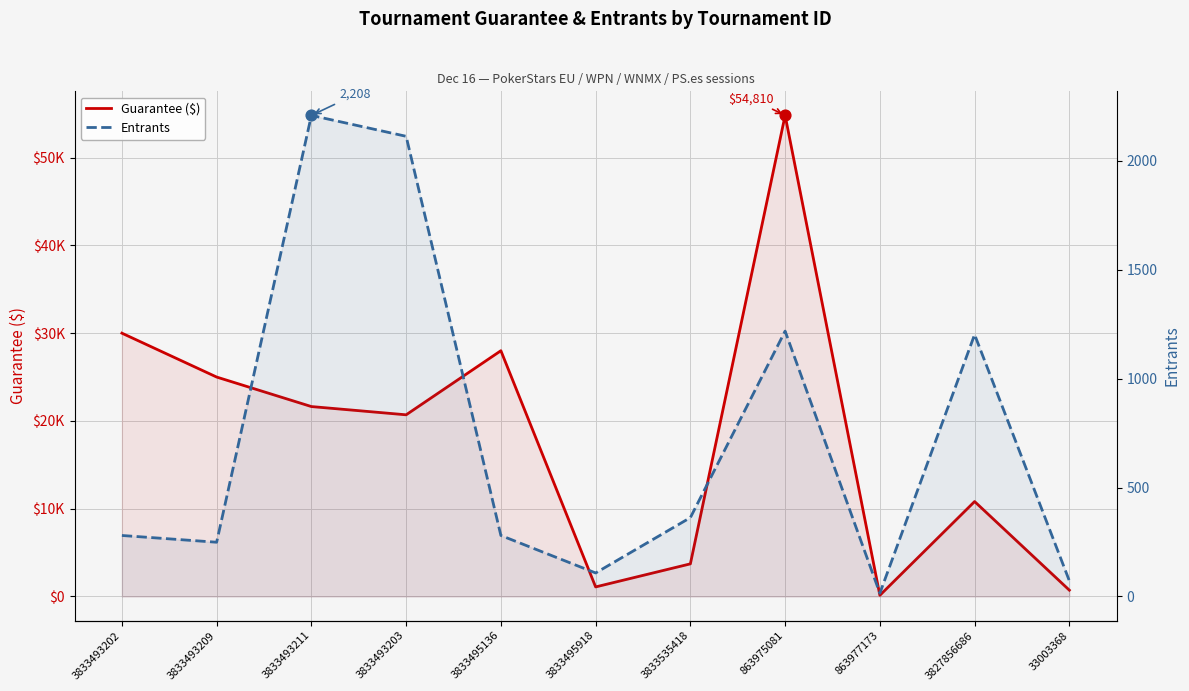

What are all the series names shown in the legend?

Guarantee ($), Entrants